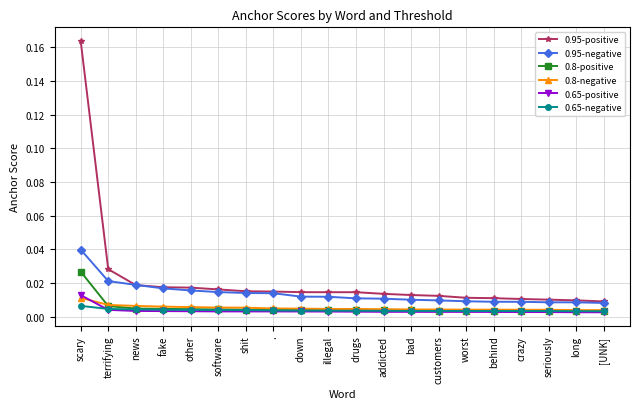

Which series has the widest spread of values?

0.95-positive